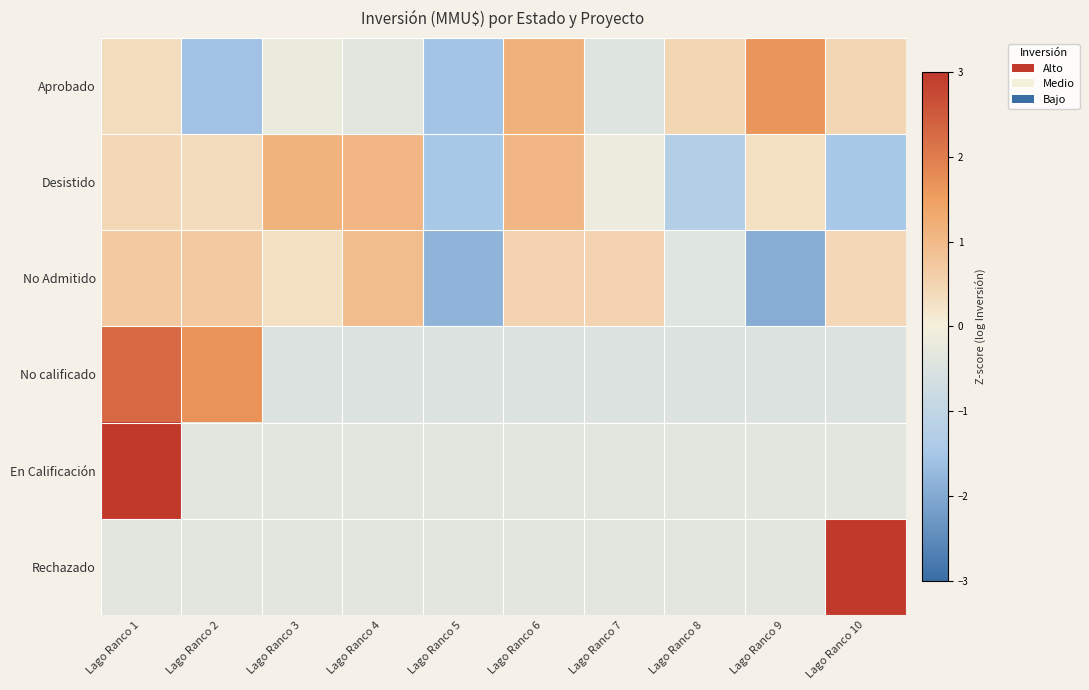

What is the total value across all series at Lago Ranco 4?

0.5